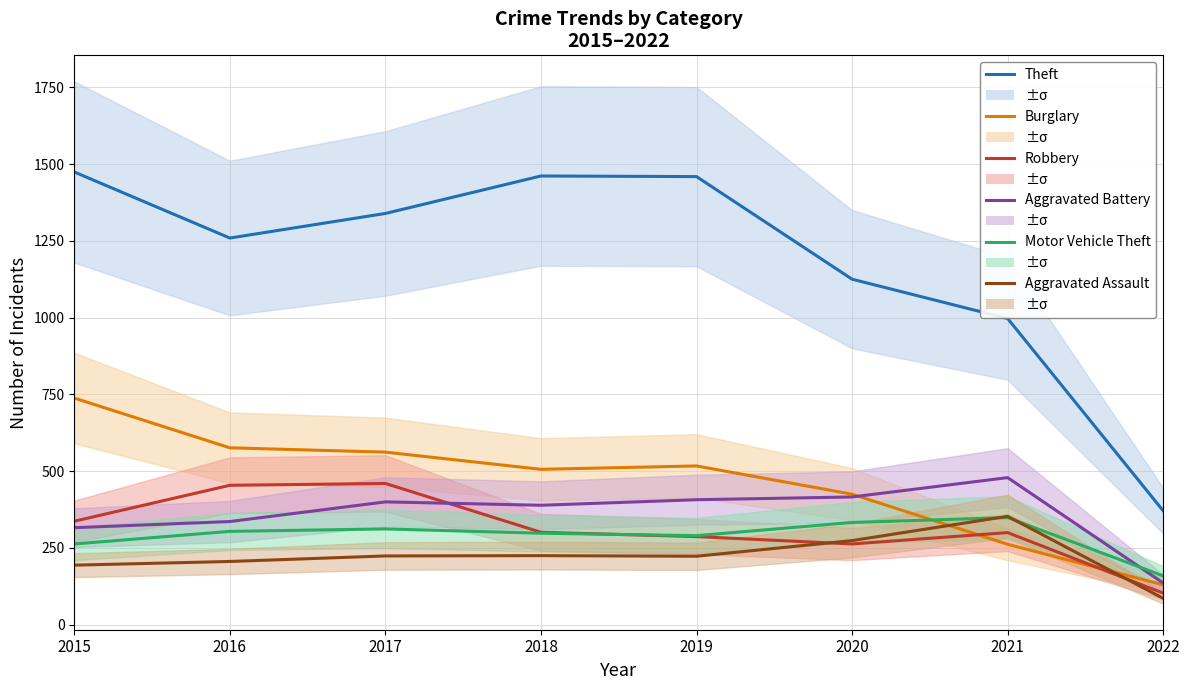

Does the chart display data point markers on the line(s)?

No